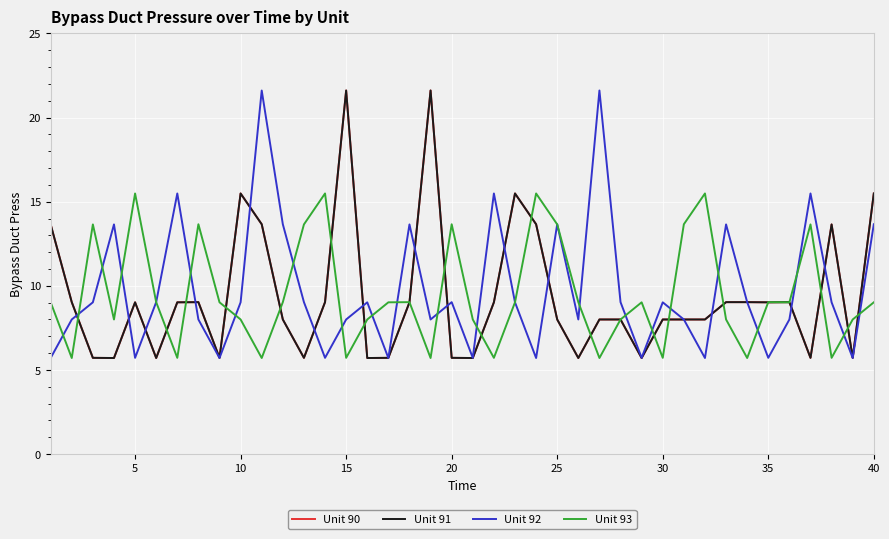

True or false: Unit 91 and Unit 90 cross at least once.

False